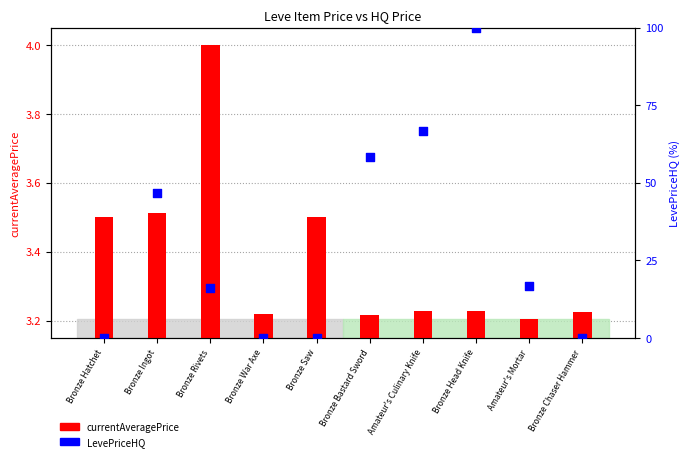

Which series contains the highest Y value?

LevePriceHQ